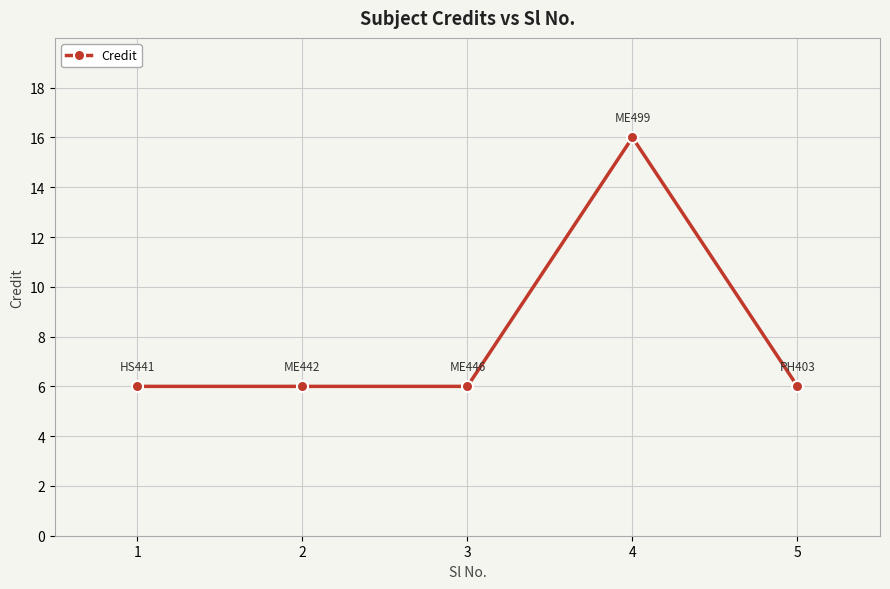

Which has a higher value, 4 or 3?

4